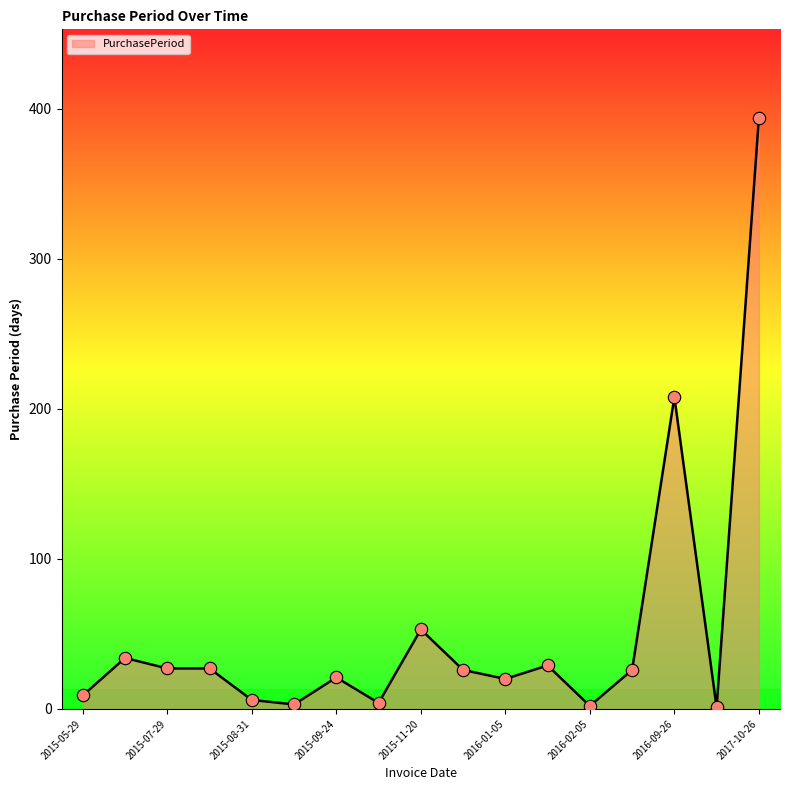

What is the maximum value shown in the chart?

394